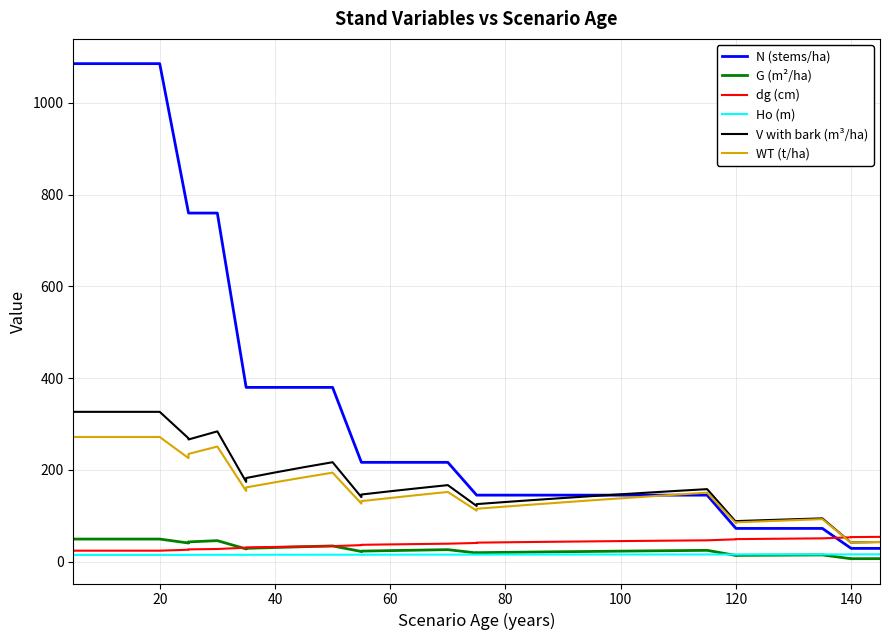

How many interior local peaks does the WT (t/ha) series have?

5